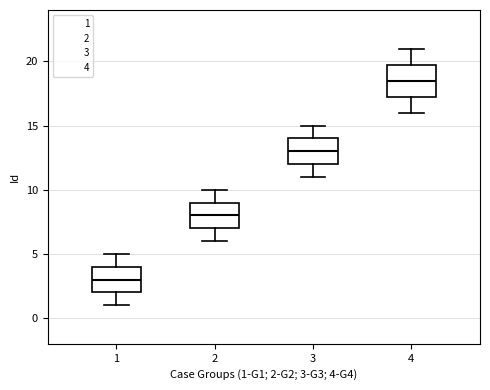

Which box is the tallest, from its lower edge to its upper edge?

4